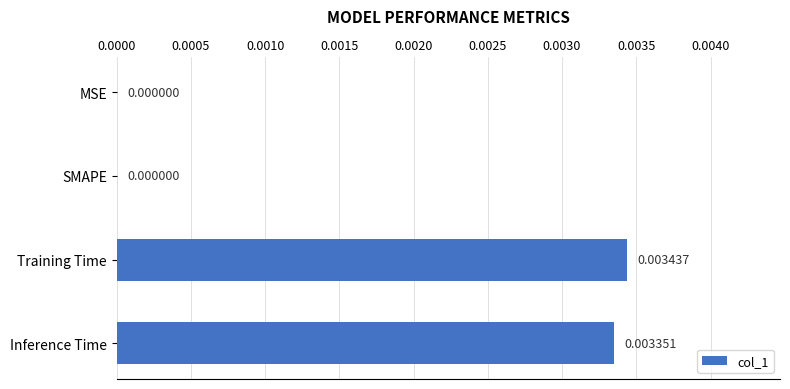

Which label corresponds to the largest value in the chart?

Training Time